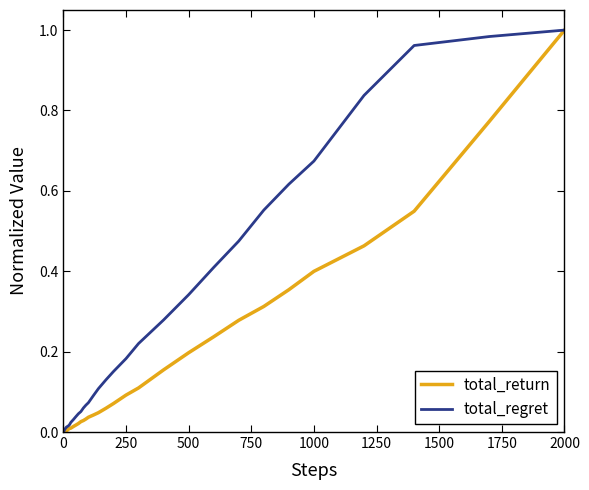

Rank the series by their average value, from lowest to highest.

total_return, total_regret